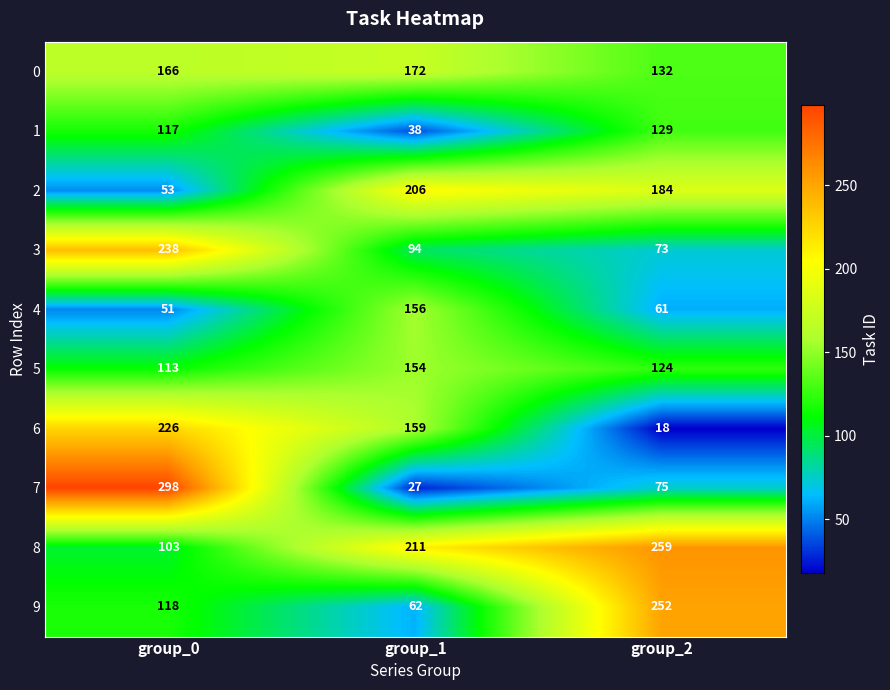

At group_0, list the series in order from largest to smallest.

7, 3, 6, 0, 9, 1, 5, 8, 2, 4